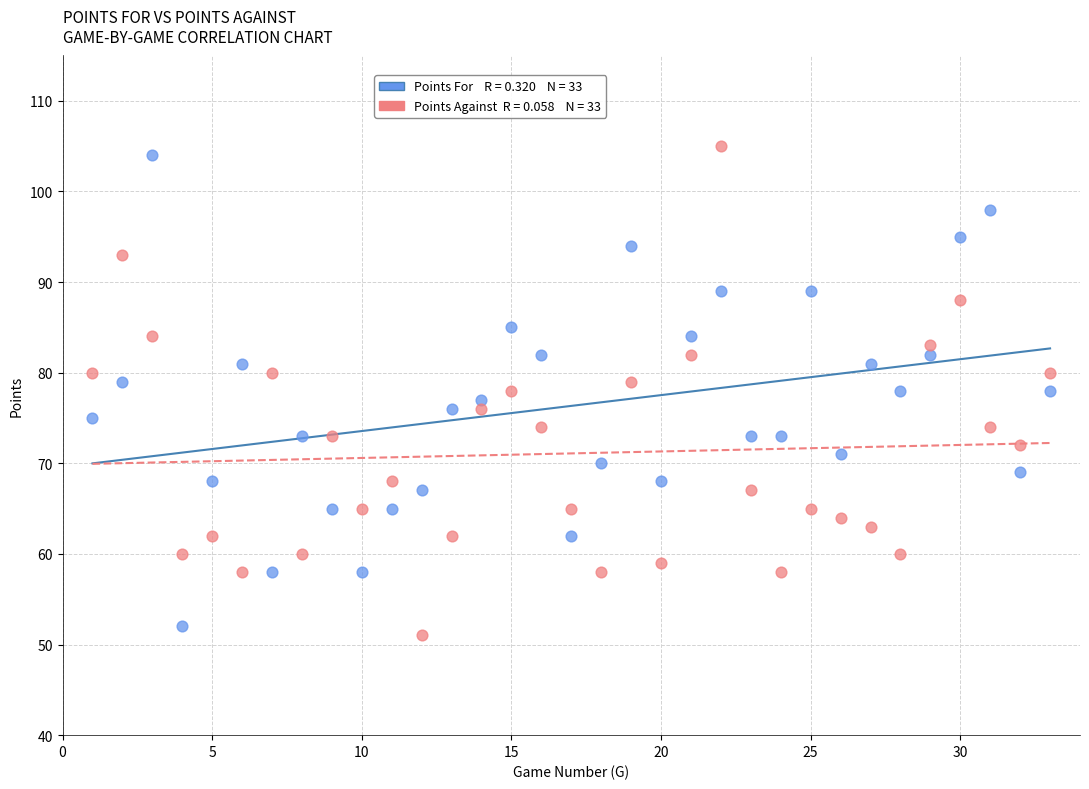

Across all data points, what is the range of X values (max minus min)?

32